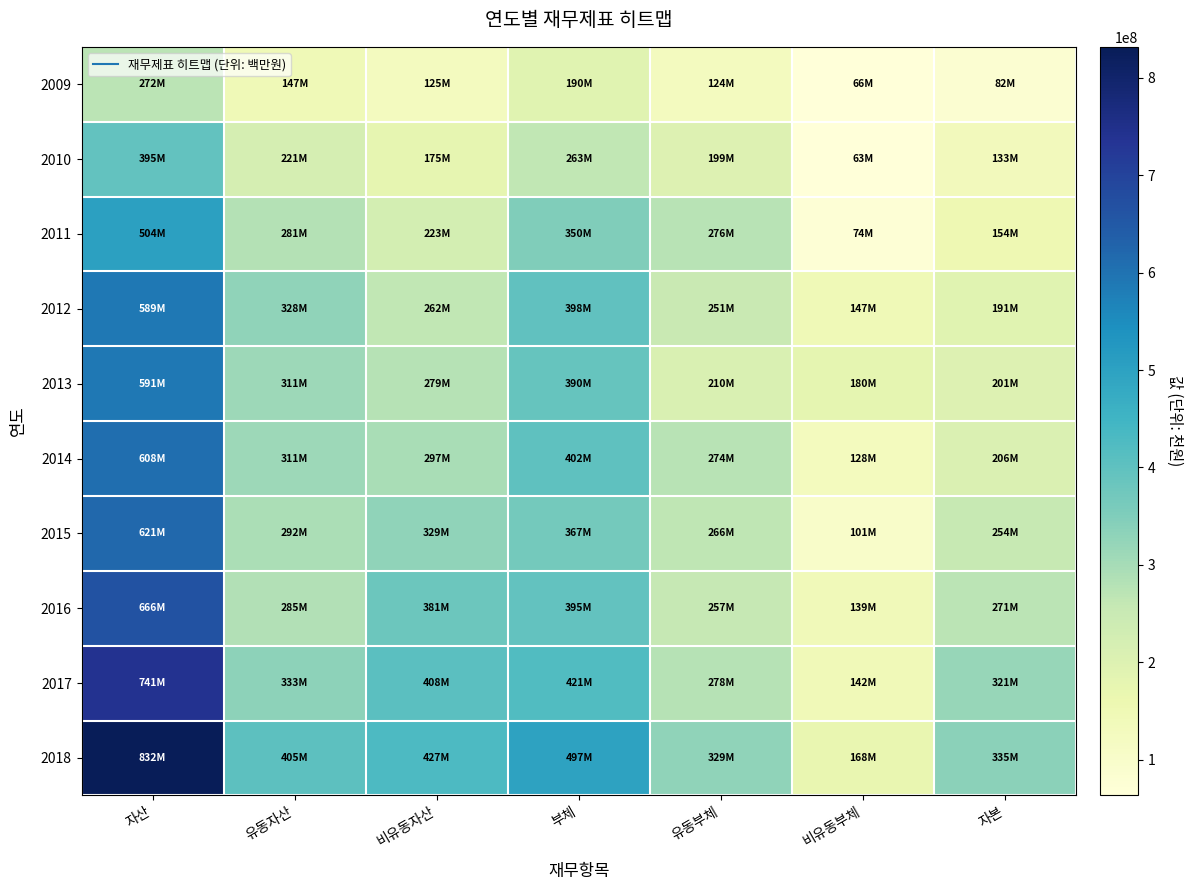

Reading left to right, transcribe all the data shown in this chart.

2009: 자산=271545399	유동자산=147018685	비유동자산=124526714	부체=189782568	유동부체=123941335	비유동부체=65841233	자본=81762831
2010: 자산=395285367	유동자산=220673326	비유동자산=174612042	부체=262692743	유동부체=199471578	비유동부체=63221165	자본=132592624
2011: 자산=503823453	유동자산=280532668	비유동자산=223290785	부체=349627005	유동부체=275828456	비유동부체=73798549	자본=154196448
2012: 자산=589456595	유동자산=327877001	비유동자산=261579594	부체=398337237	유동부체=251104554	비유동부체=147232683	자본=191119358
2013: 자산=590746079	유동자산=311371204	비유동자산=279374875	부체=389630382	유동부체=209748206	비유동부체=179882176	자본=201115696
2014: 자산=608251939	유동자산=311340424	비유동자산=296911516	부체=402060024	유동부체=274292340	비유동부체=127767684	자본=206191915
2015: 자산=621146937	유동자산=292344201	비유동자산=328802737	부체=366735284	유동부체=266050903	비유동부체=100684381	자본=254411653
2016: 자산=666142504	유동자산=285059707	비유동자산=381082797	부체=395437574	유동부체=256805865	비유동부체=138631709	자본=270704930
2017: 자산=741499538	유동자산=333423012	비유동자산=408076525	부체=420589619	유동부체=278479070	비유동부체=142110549	자본=320909918
2018: 자산=831828145	유동자산=404996078	비유동자산=426832067	부체=496978730	유동부체=328634666	비유동부체=168344064	자본=334849415